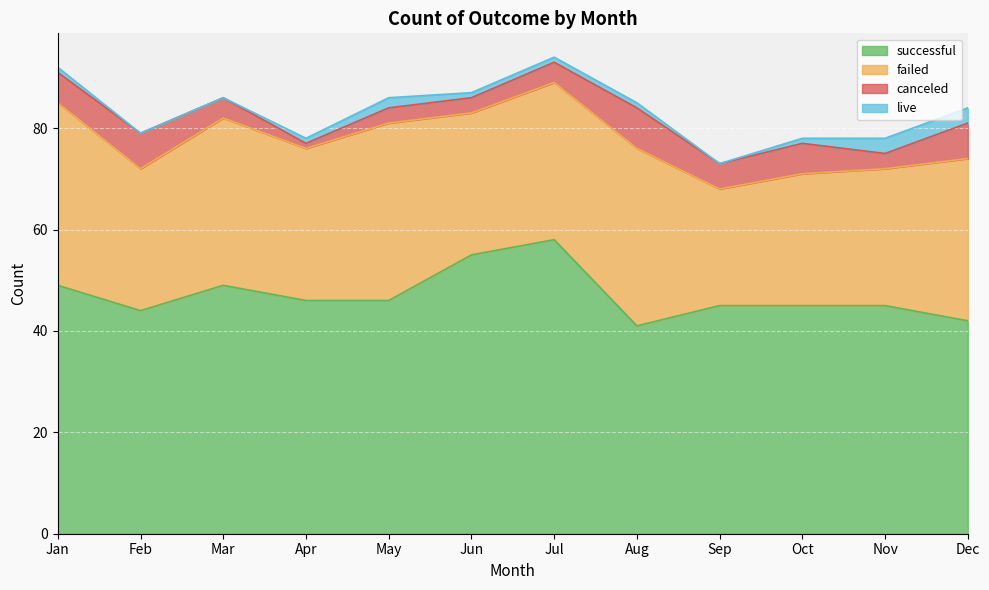

In failed, how many points are lower than both neighbors (excluding endpoints)?

4